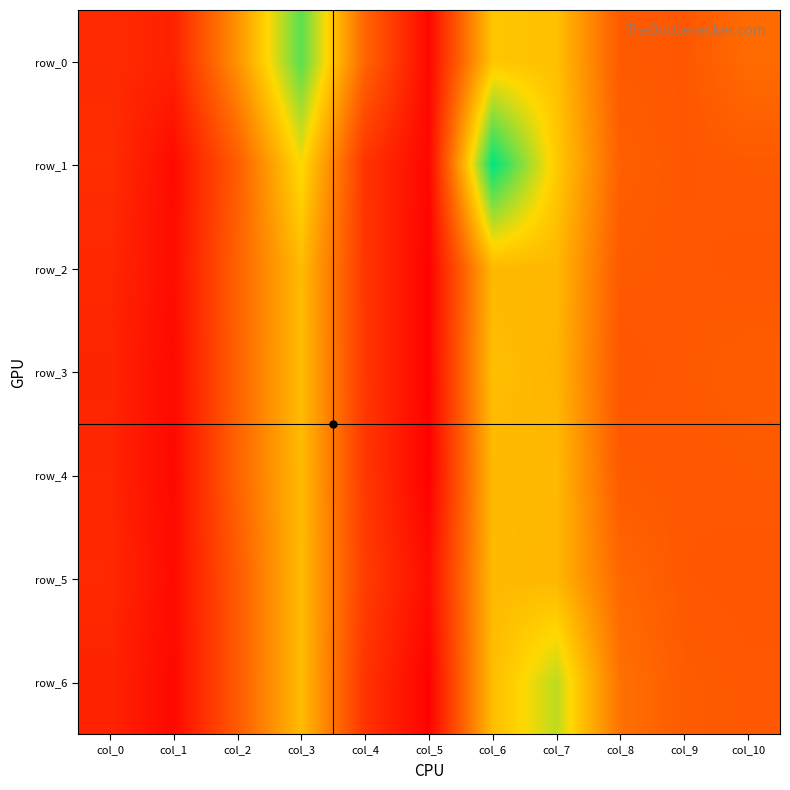

Reading left to right, list all the values displayed in this chart.

row_0: 12.3	10.0	38.6	72.5	27.7	3.3	50.6	49.2	24.7	24.1	29.3
row_1: 13.1	3.8	25.6	55.6	14.9	2.7	82.2	51.8	26.3	24.1	24.6
row_2: 11.3	4.2	27.1	48.0	15.4	1.7	47.5	47.4	24.8	24.4	24.0
row_3: 10.7	3.6	27.0	48.5	15.5	1.6	48.8	46.7	23.8	24.6	25.5
row_4: 11.1	3.2	27.4	47.9	15.9	1.2	47.5	47.6	24.9	24.2	24.6
row_5: 11.7	3.9	25.0	48.2	17.0	4.5	47.7	47.0	28.2	24.3	23.9
row_6: 10.4	3.2	25.1	48.3	14.6	1.6	48.5	61.9	30.7	25.1	24.4